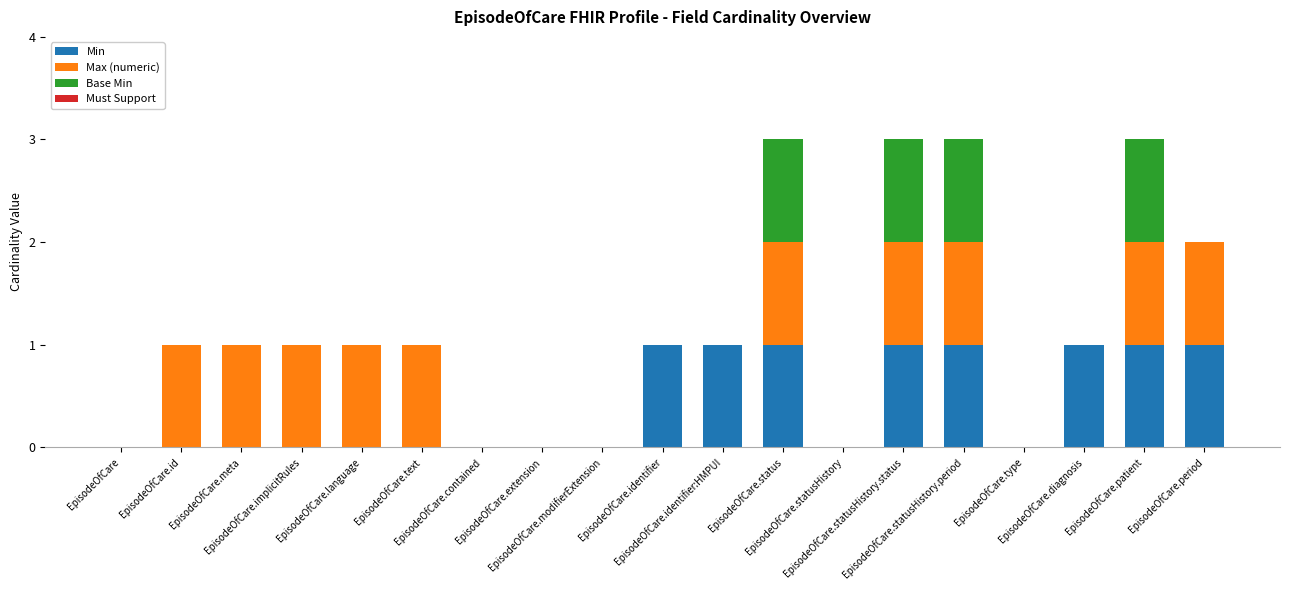

What is the sum of all Min values?

8